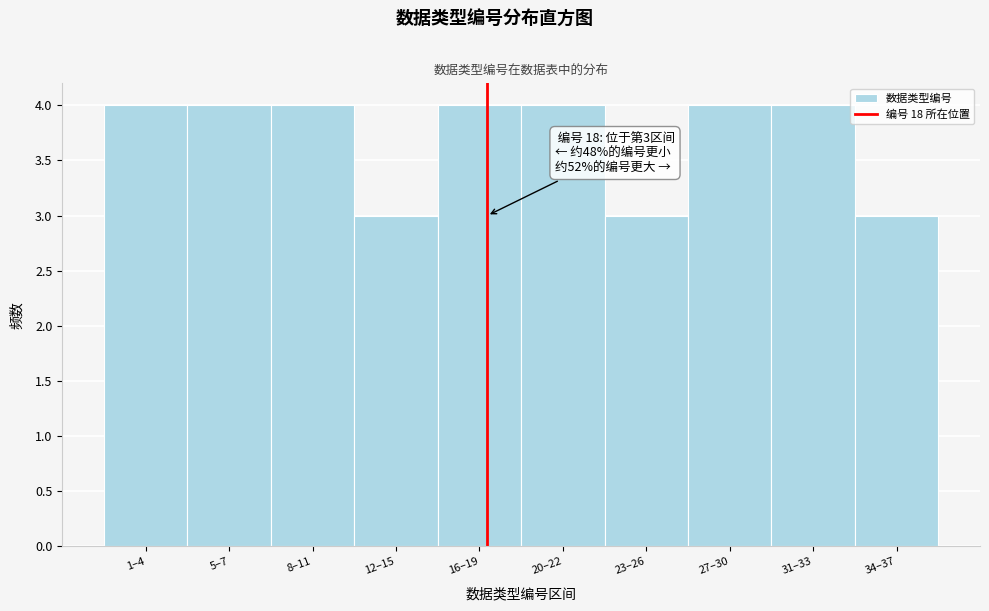

Reading right to left, what are all the values shown in this chart?

34–37=3	31–33=4	27–30=4	23–26=3	20–22=4	16–19=4	12–15=3	8–11=4	5–7=4	1–4=4